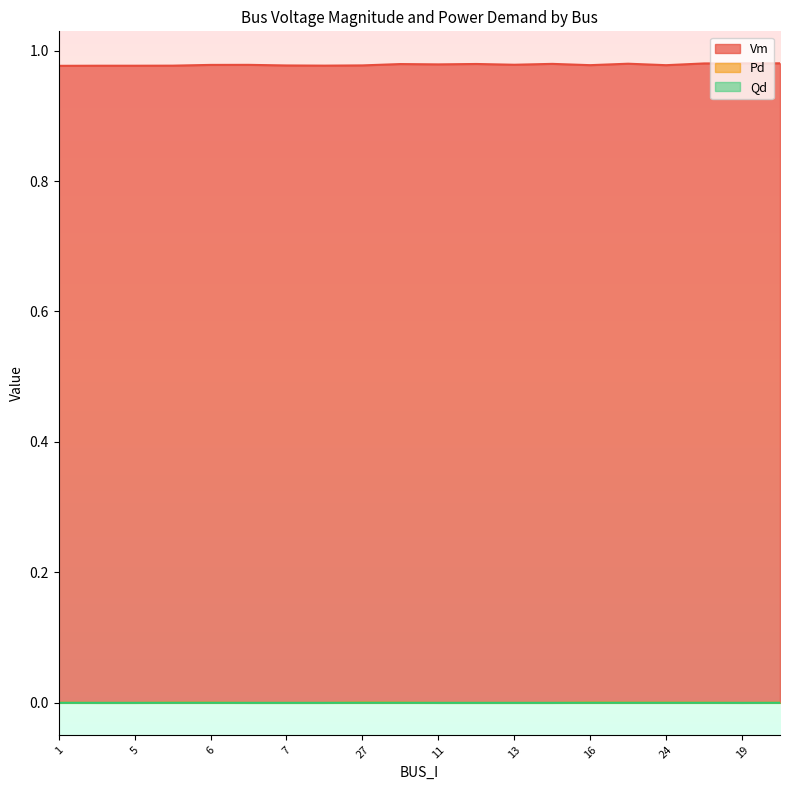

How many interior local valleys does the Qd series have?

2